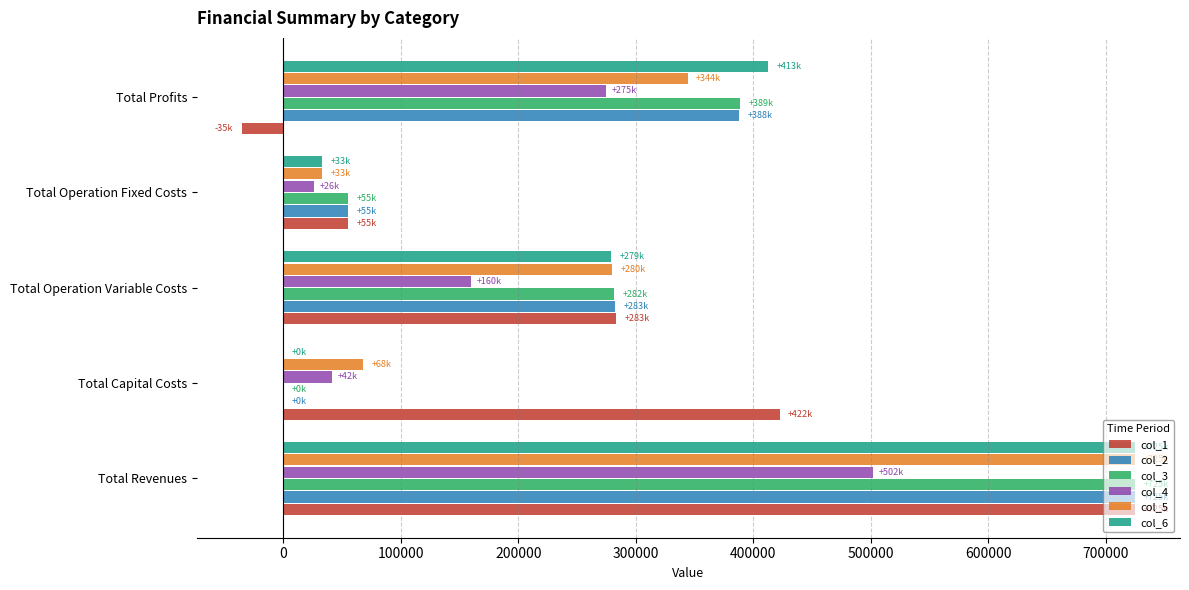

The value of col_1 at Total Operation Variable Costs is 141158.2. True or false?

False